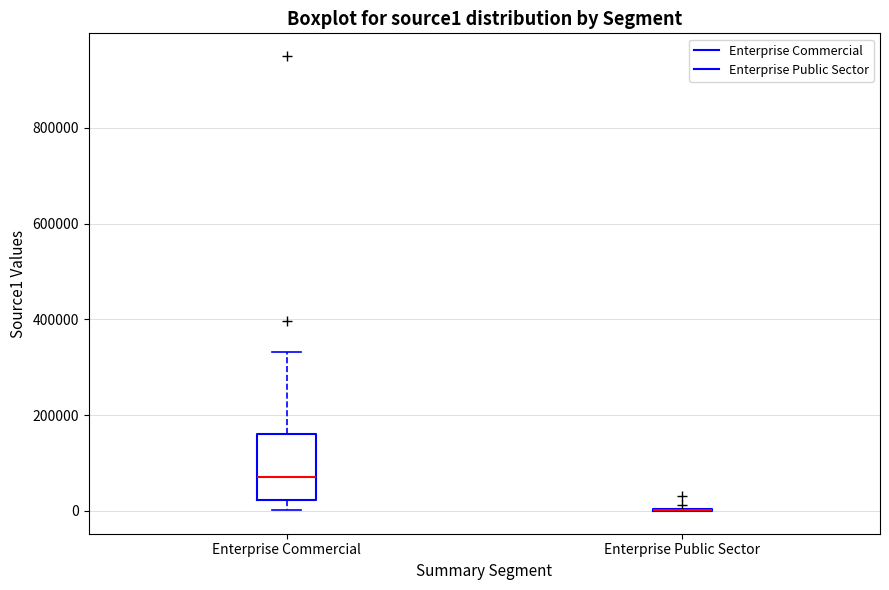

Reading left to right, transcribe this box plot: for each box, give where its median line is, the range the box spans, and where its two whiskers end, as read against the y-axis. The values are not printed on the chart, so give them approximately, as read against the axis.

Enterprise Commercial: median 80000, box 20000 to 160000, whiskers 0 to 340000
Enterprise Public Sector: box collapsed to a line at 0, whiskers 0 to 0